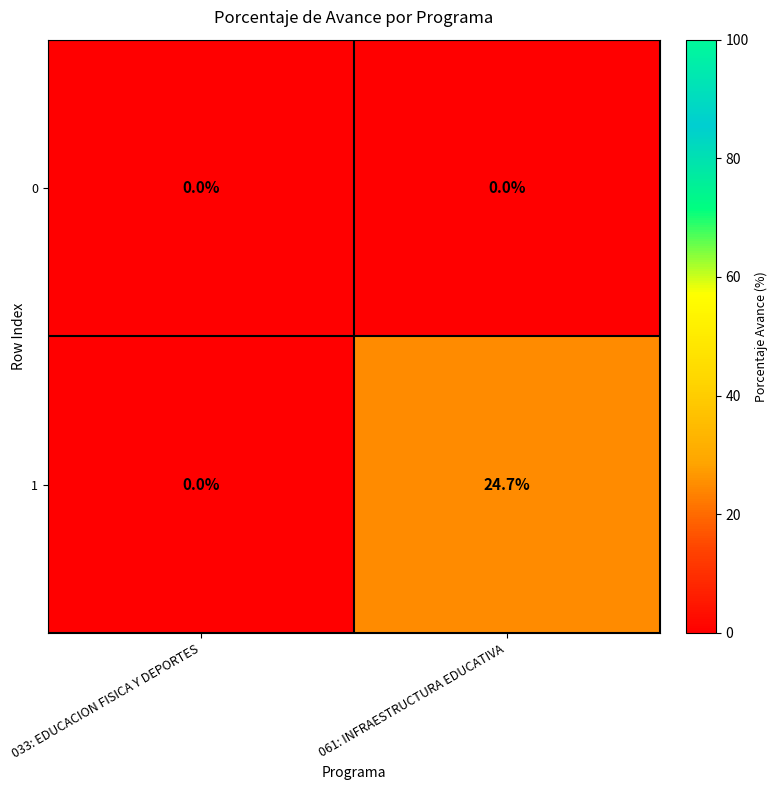

Is it true that 1 equals 0.0 at 033: EDUCACION FISICA Y DEPORTES?

True